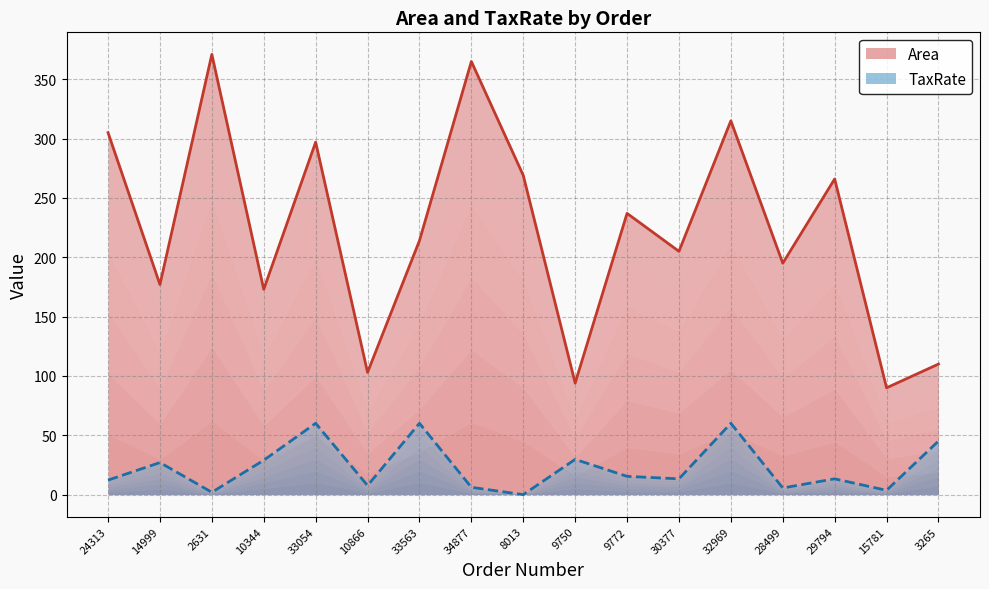

True or false: Area and TaxRate cross at least once.

False